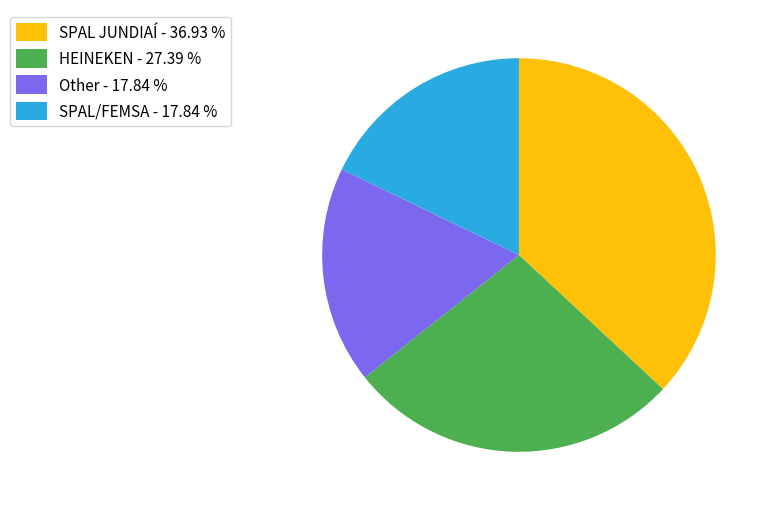

How many segments does this pie chart have?

4